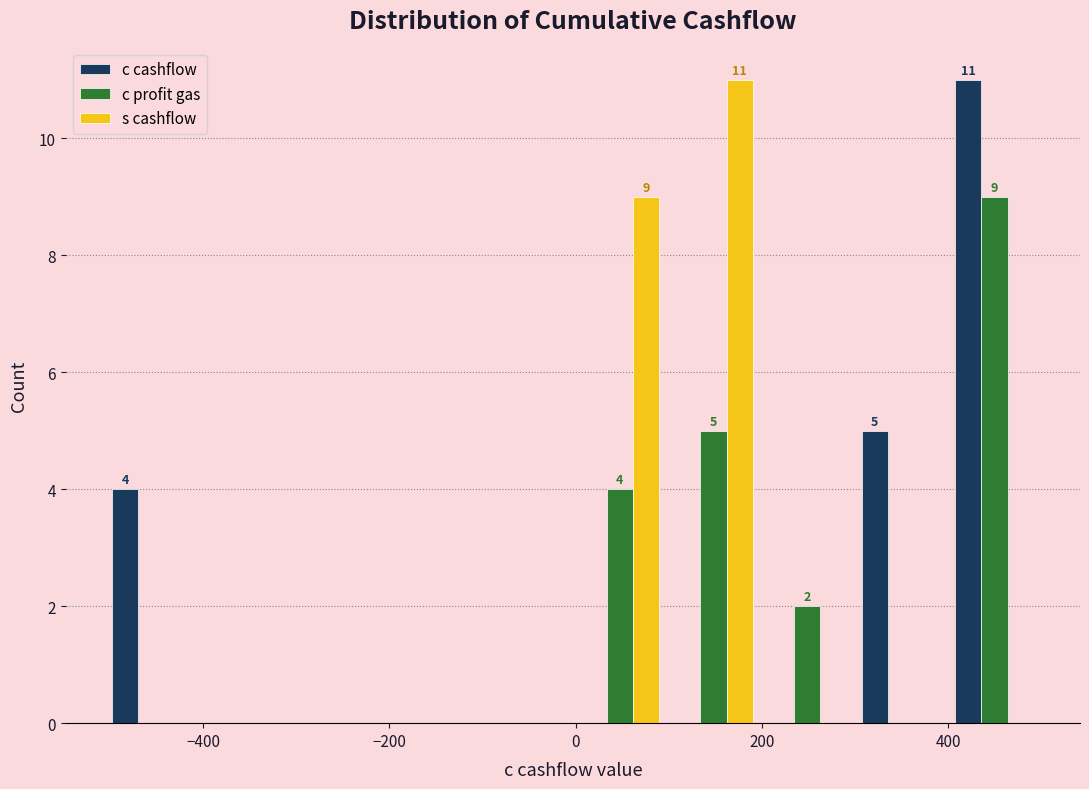

In the c cashflow series, which range on the x-axis has the tallest bar?

400 to 500